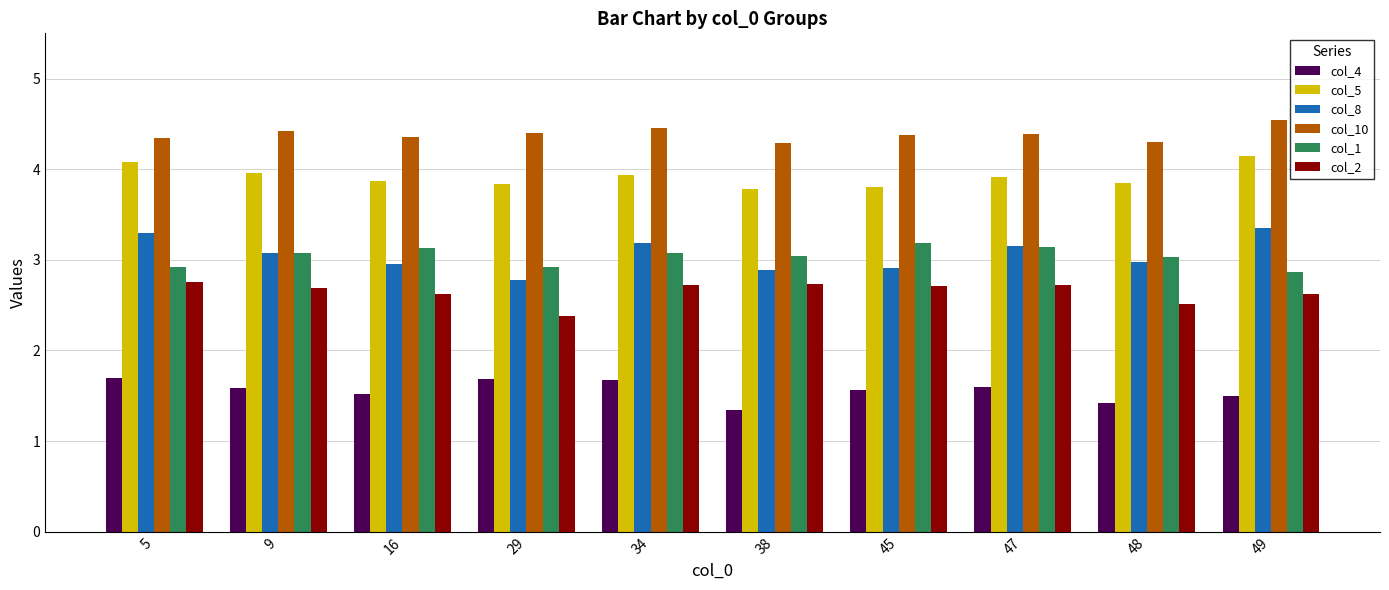

How many categories are shown in the chart?

10